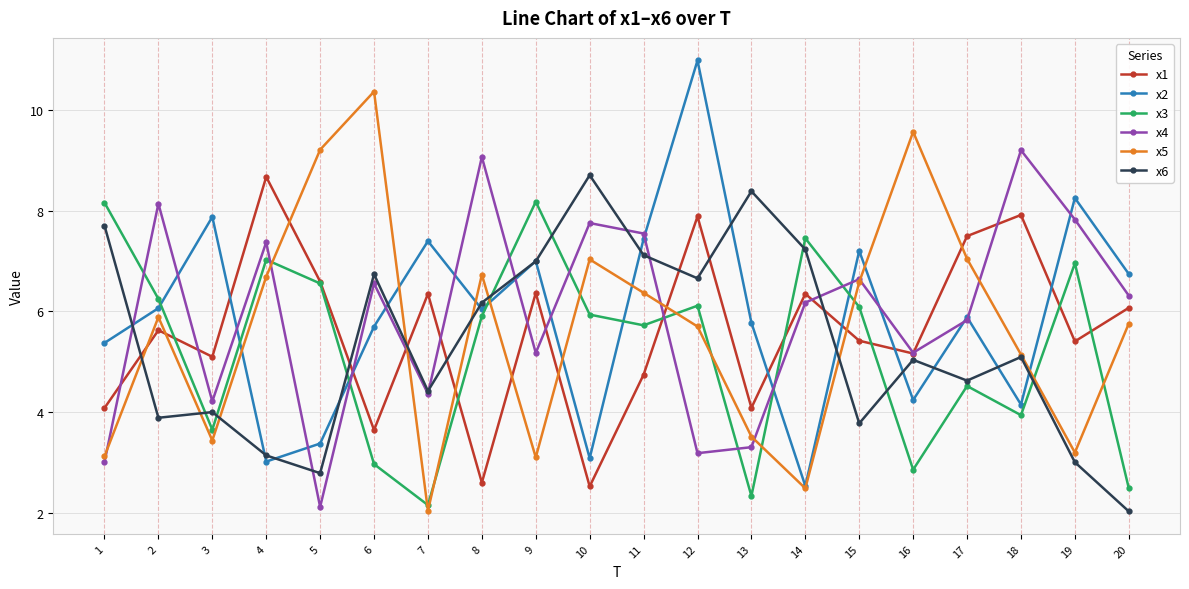

What is the value of the x4 point at the 1st from the left?

3.0